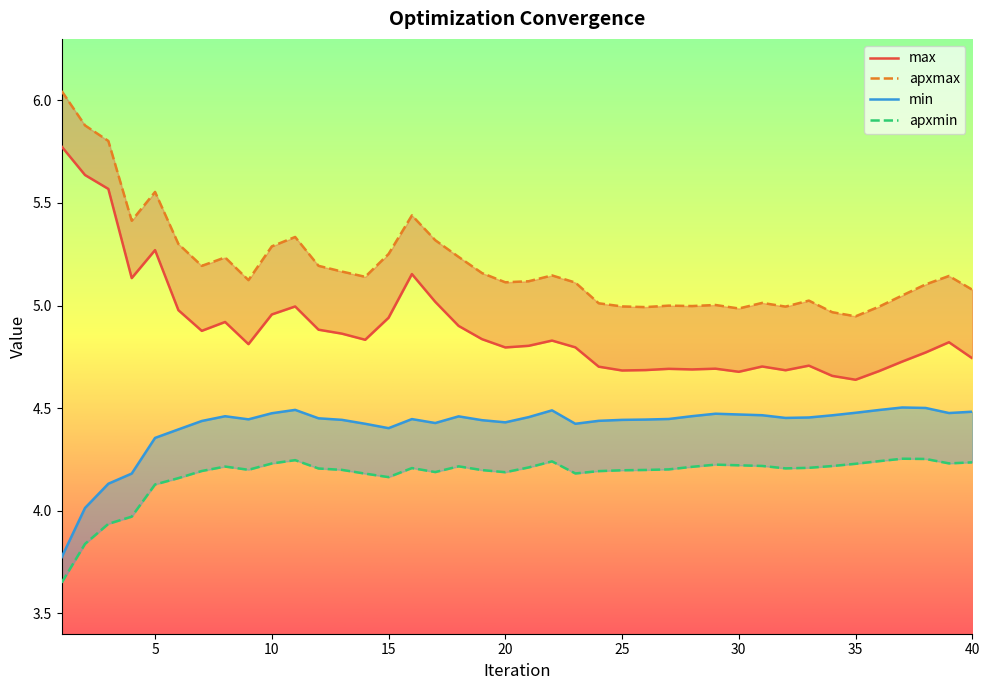

What is the sum of the apxmax values at 18 and 26?

10.2